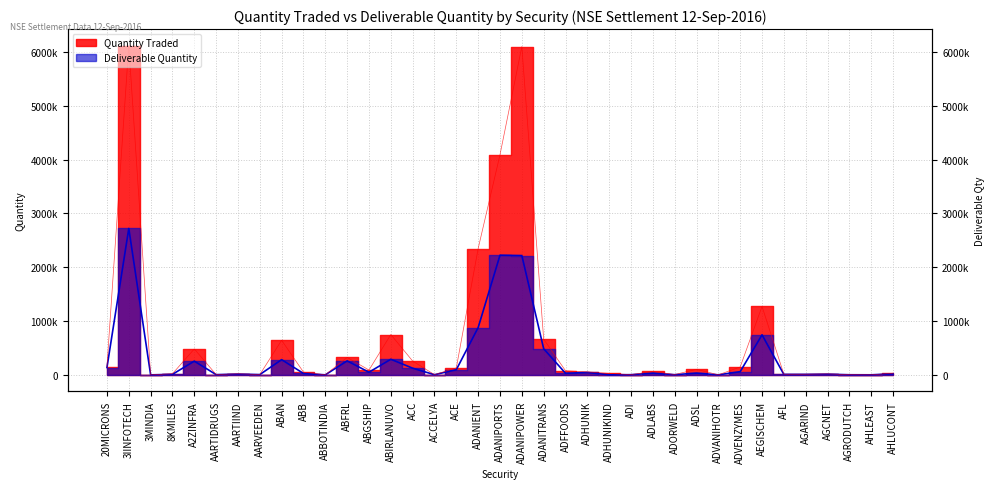

Read the Deliverable Quantity value at ACE, to the nearest 50.

96500